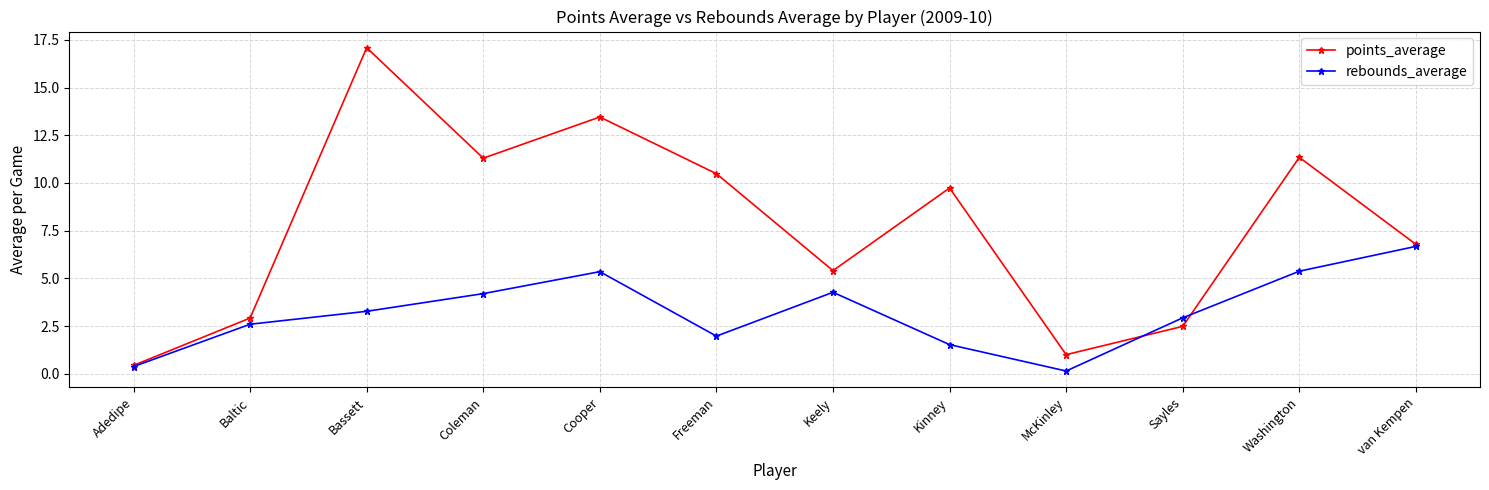

Which series has the widest spread of values?

points_average